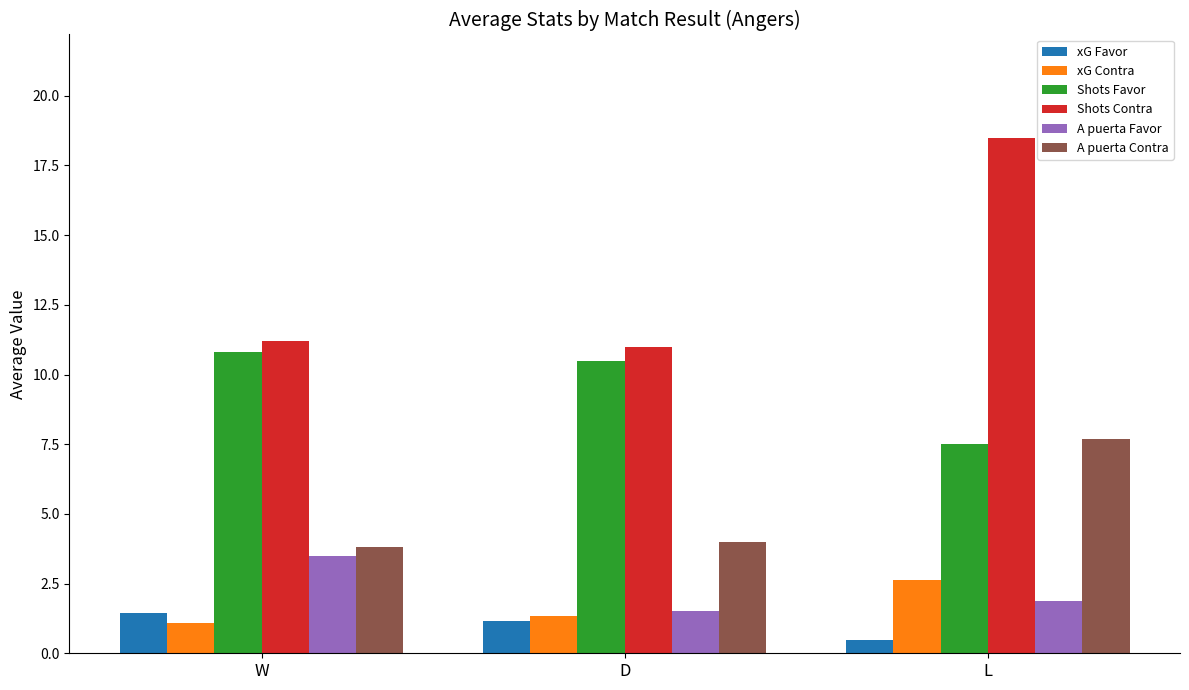

What is the total value across all series at W?

31.8